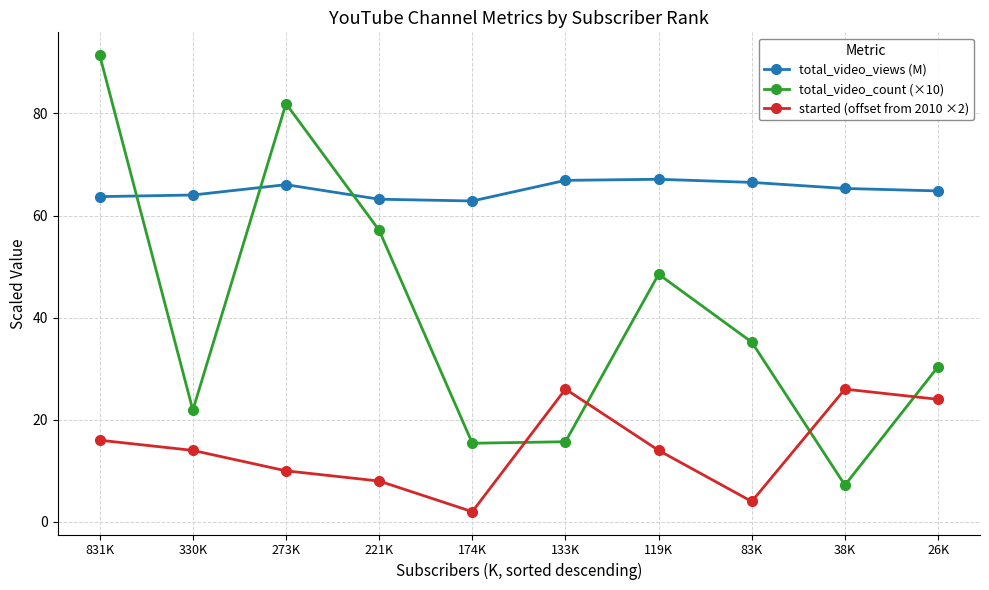

True or false: started (offset from 2010 ×2) and total_video_views (M) intersect in this chart.

False